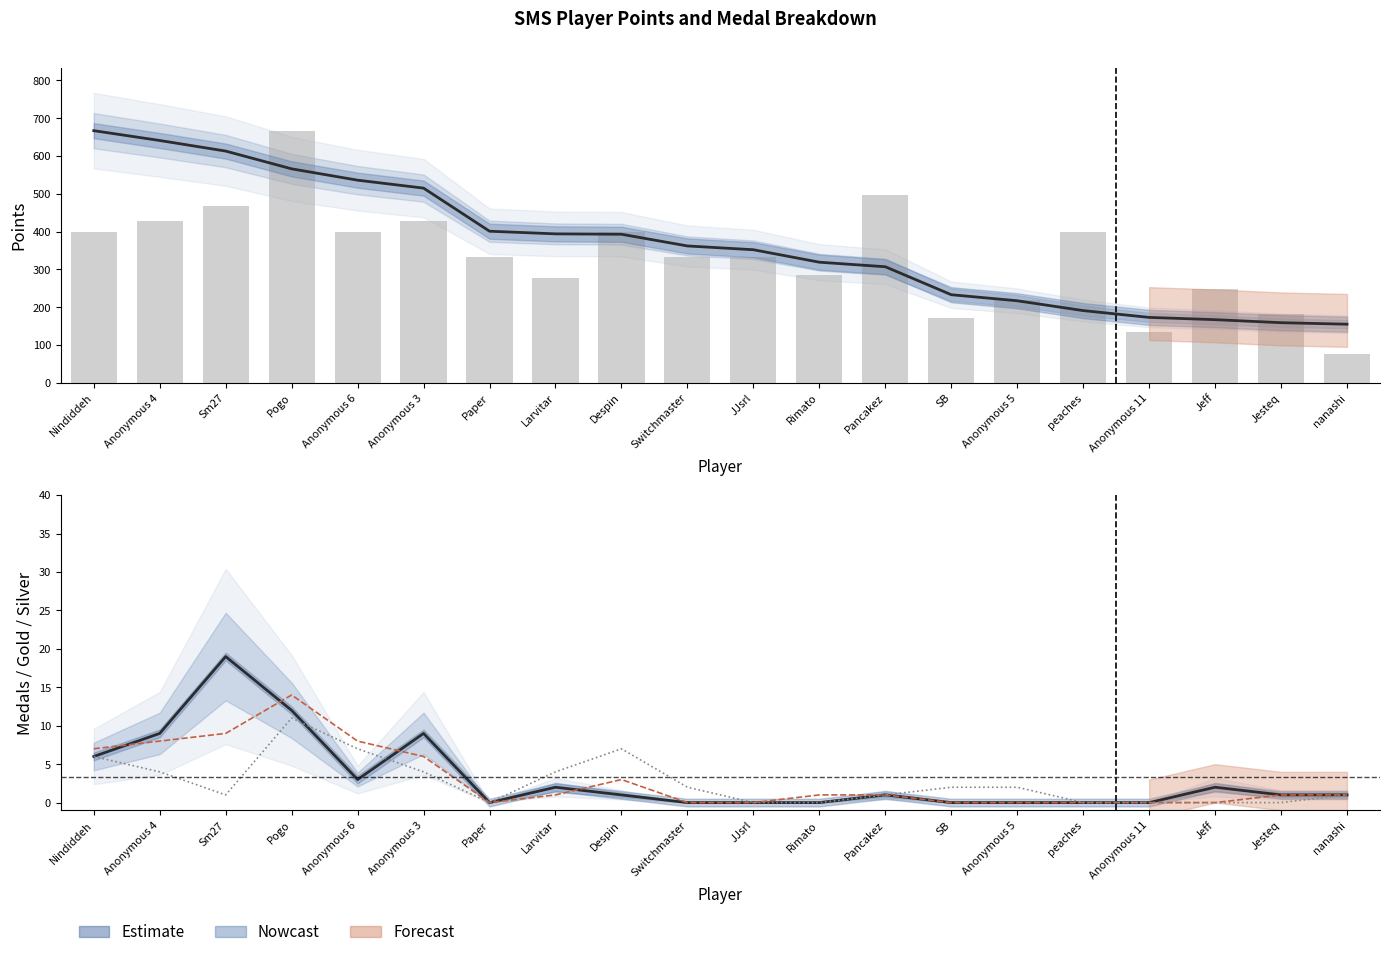

What is the sum of all Gold values?

60